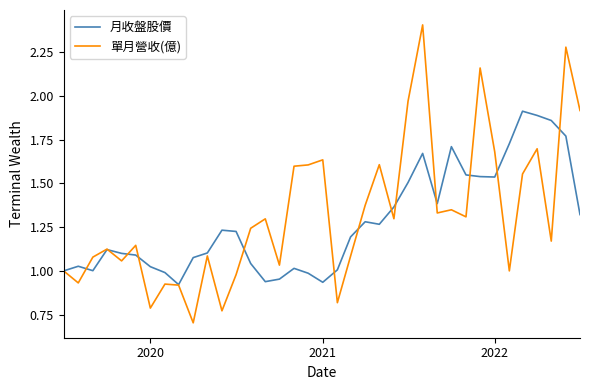

Which series ends up on top after the final intersection of 月收盤股價 and 單月營收(億)?

單月營收(億)